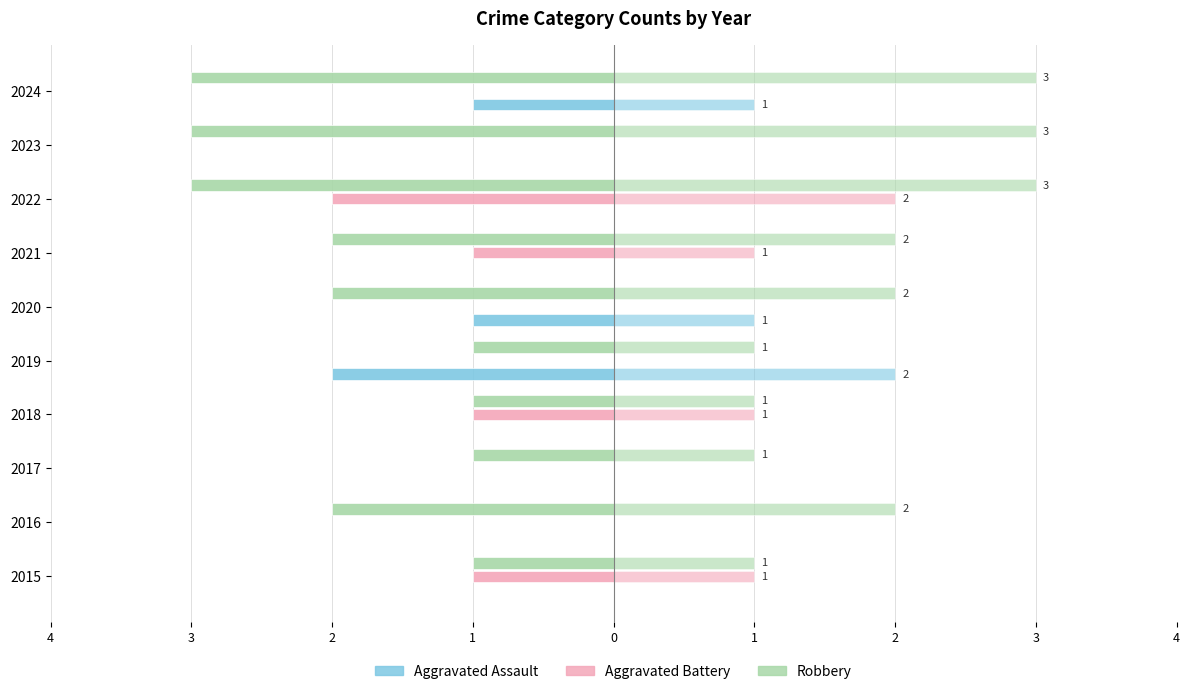

What is the label of the 5th bar from the right?

1